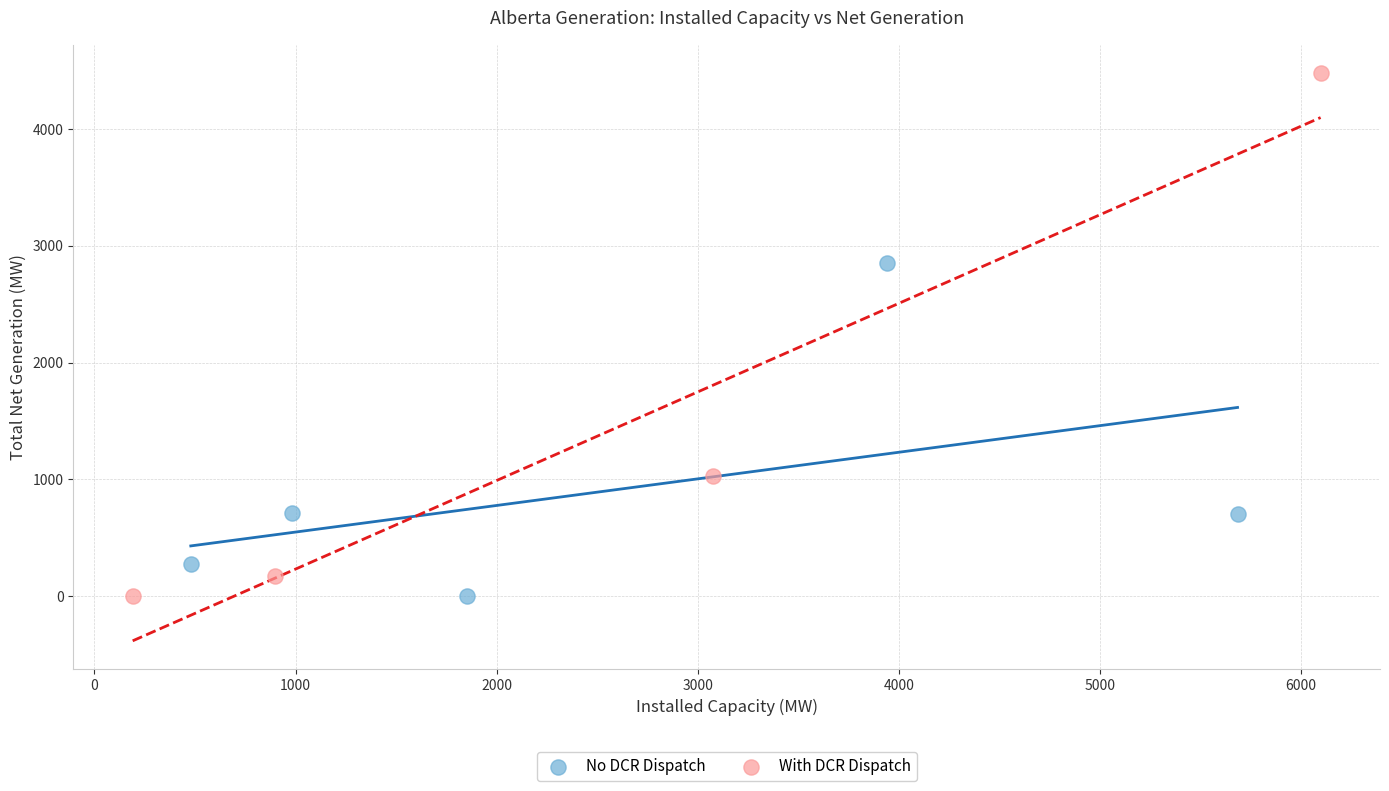

Which series reaches the maximum Y coordinate?

With DCR Dispatch